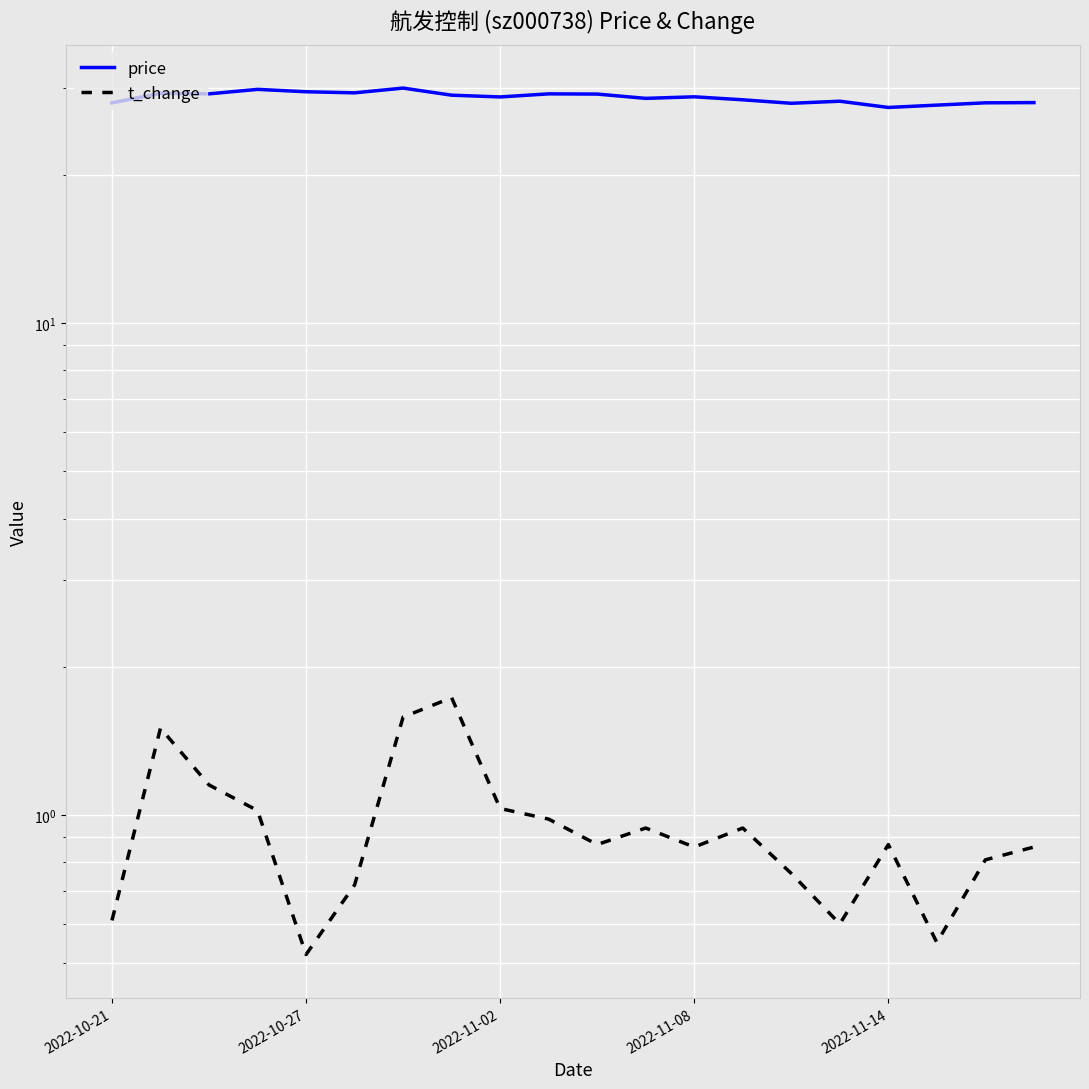

True or false: t_change and price intersect in this chart.

False